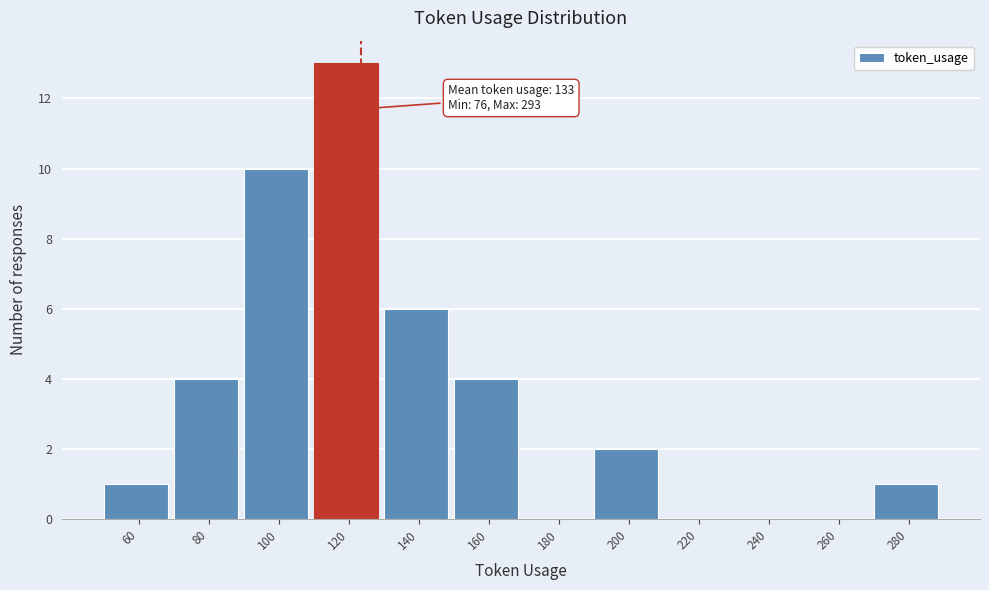

Reading right to left, transcribe all the data shown in this chart.

280=1	260=0	240=0	220=0	200=2	180=0	160=4	140=6	120=13	100=10	80=4	60=1